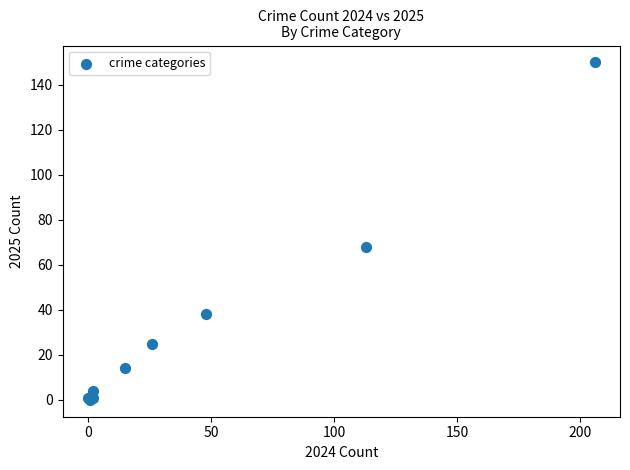

What Y value in the scatter plot is closest to 75?

68